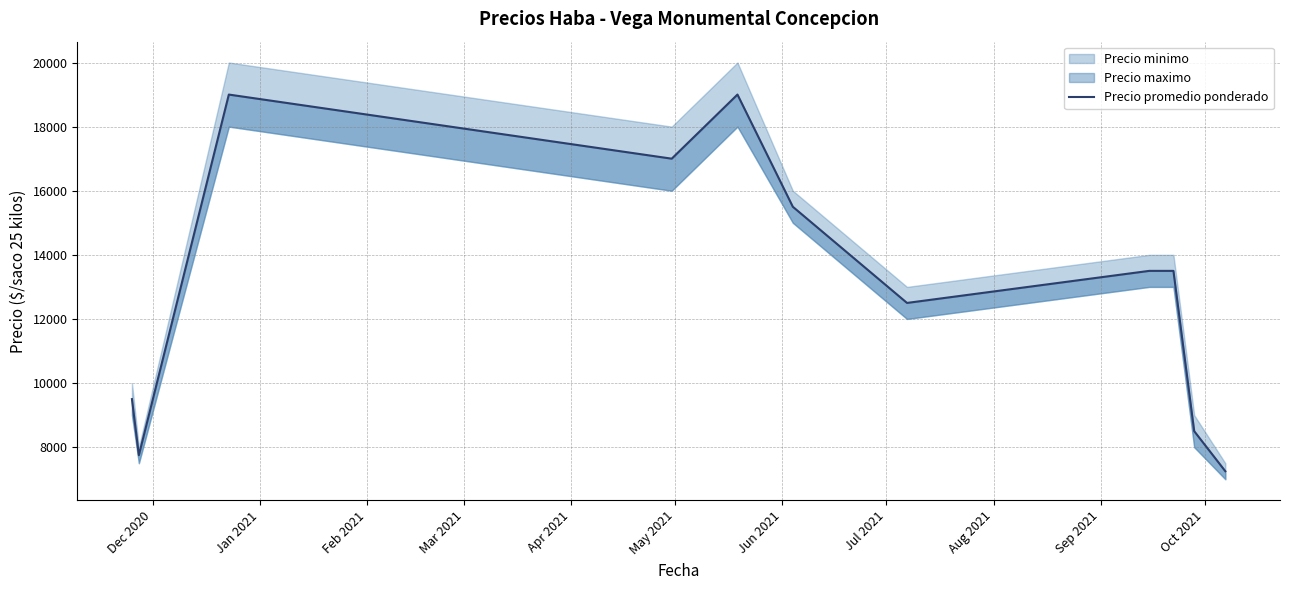

Reading left to right, list all the values displayed in this chart.

9500	7750	19000	17000	19000	15500	12500	13500	13500	8500	7250